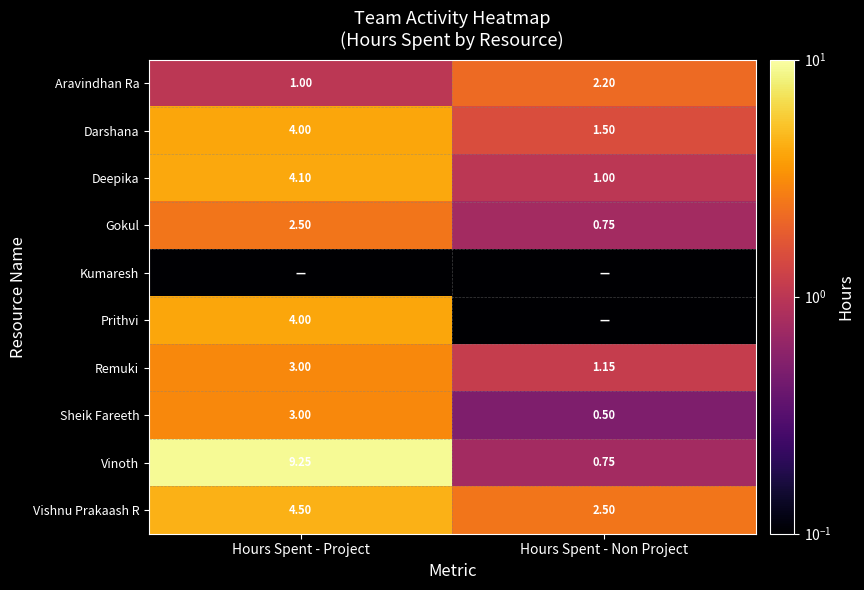

Where is Deepika nearest to the value 2?

Hours Spent - Non Project